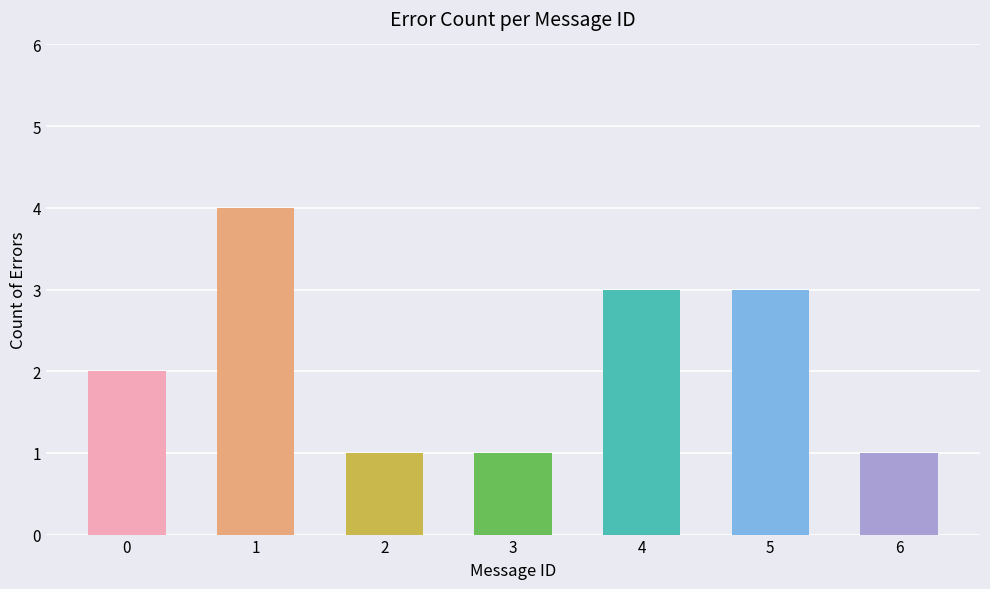

Does the chart contain any negative values?

No